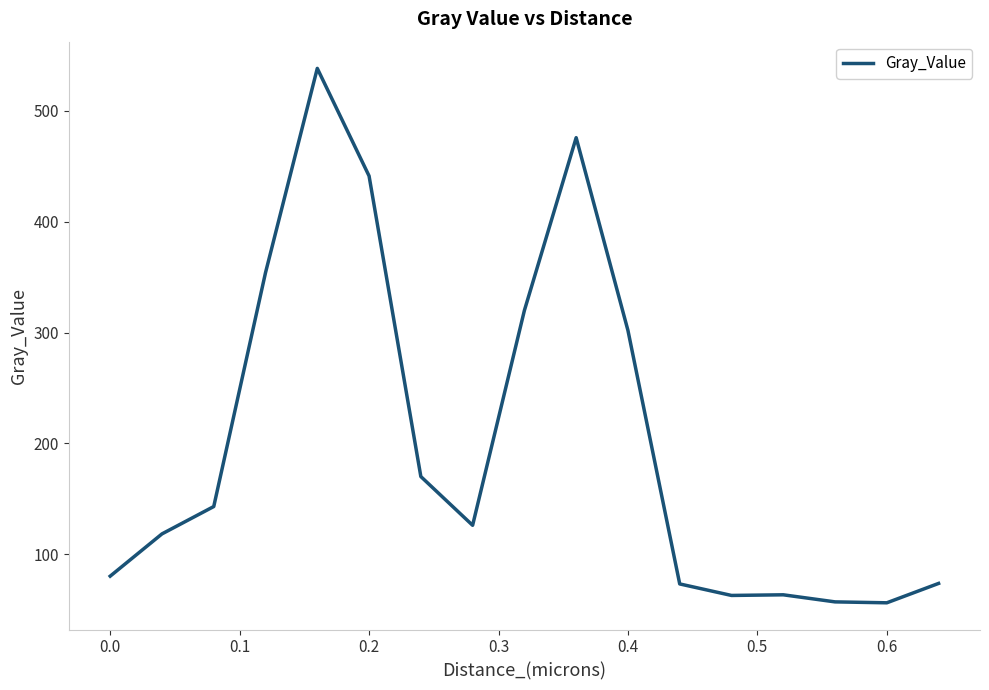

What is the difference between the maximum and minimum values?

482.0